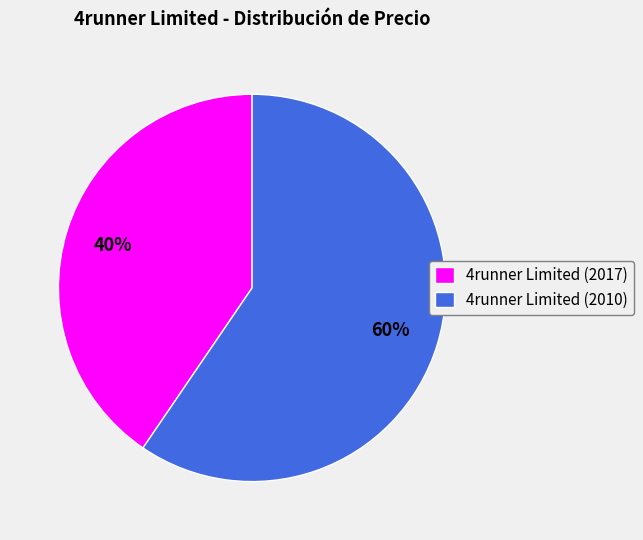

To the nearest percent, what portion does 4runner Limited (2017) represent?

40%